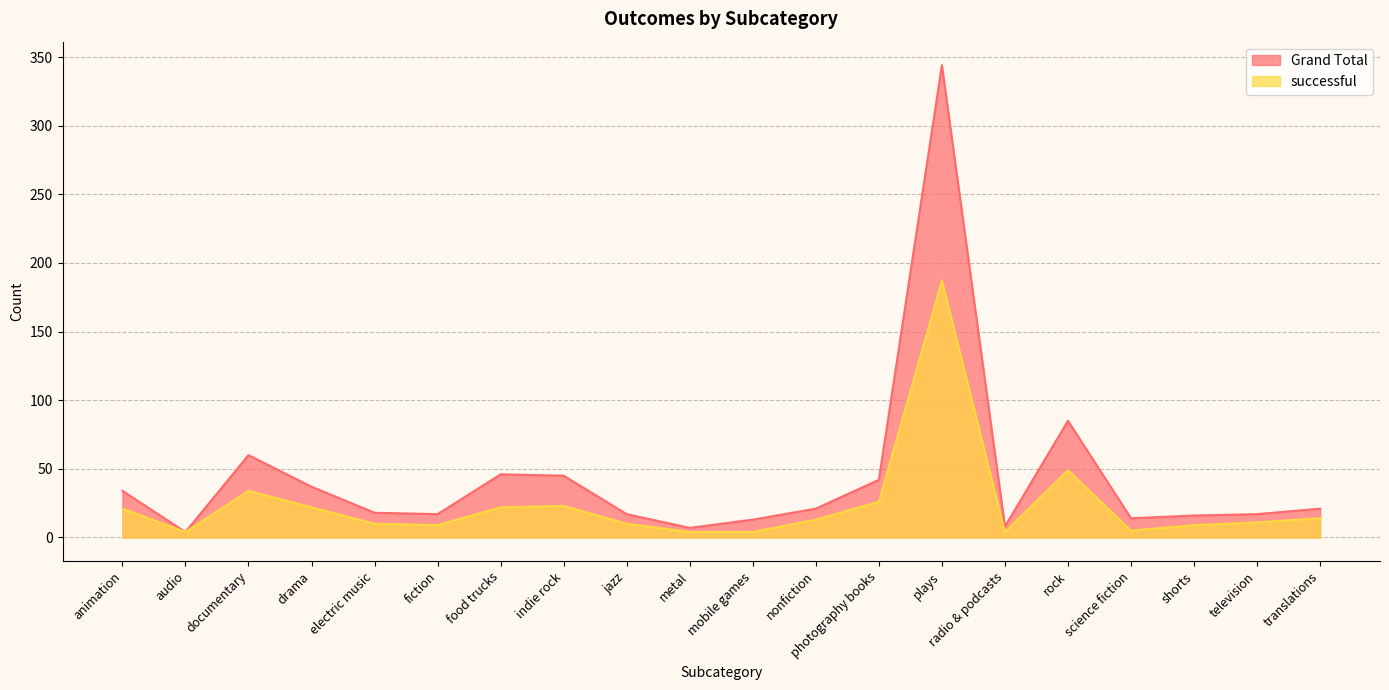

What is the average value of the Grand Total series?

43